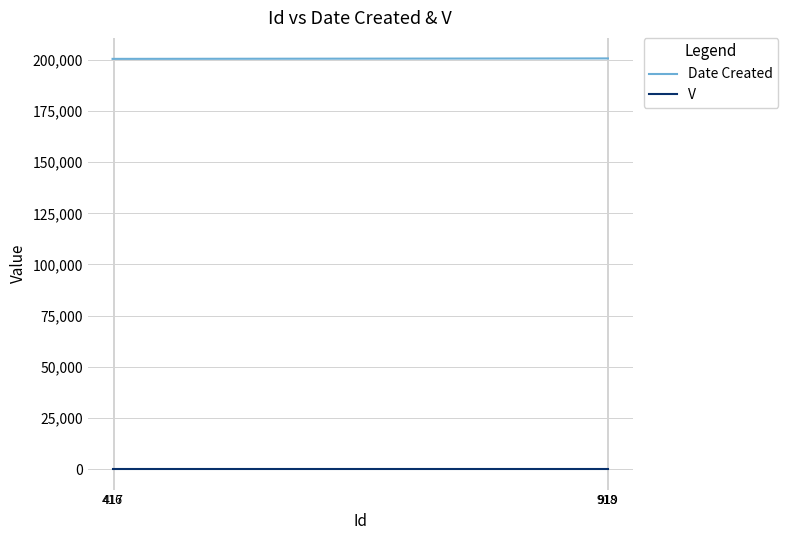

True or false: Date Created and V cross at least once.

False